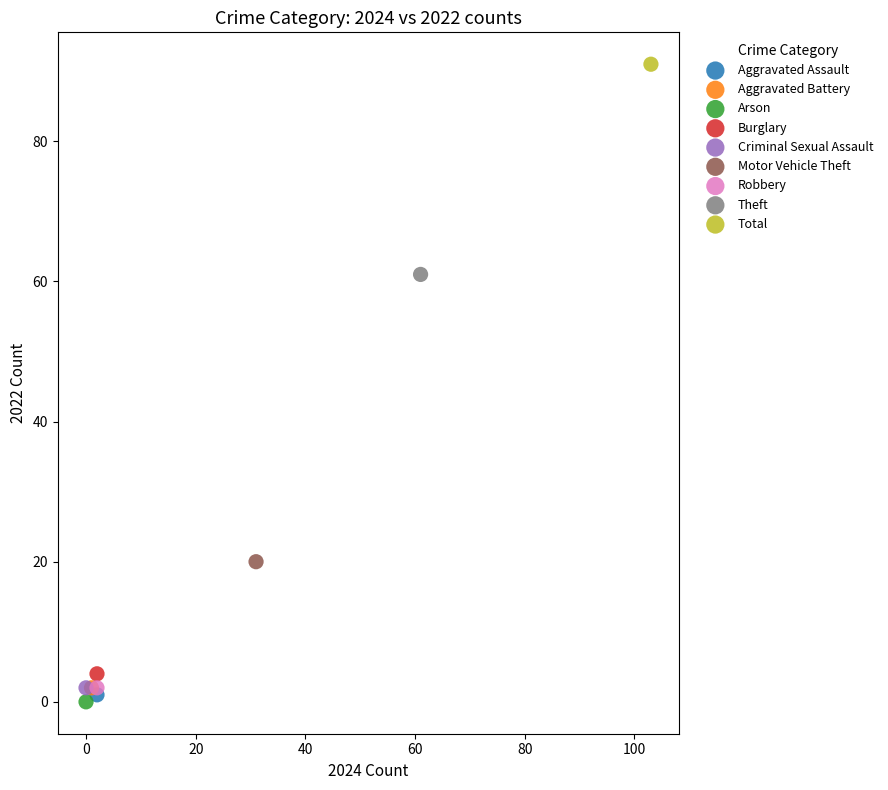

What are all the series names shown in the legend?

Aggravated Assault, Aggravated Battery, Arson, Burglary, Criminal Sexual Assault, Motor Vehicle Theft, Robbery, Theft, Total